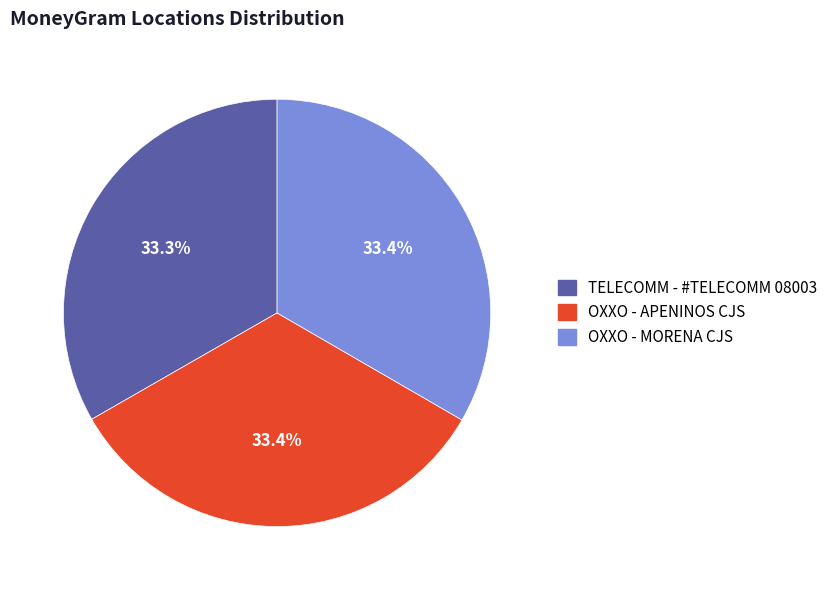

What is the ratio of the value at OXXO - MORENA CJS to the value at TELECOMM - #TELECOMM 08003?

1.0